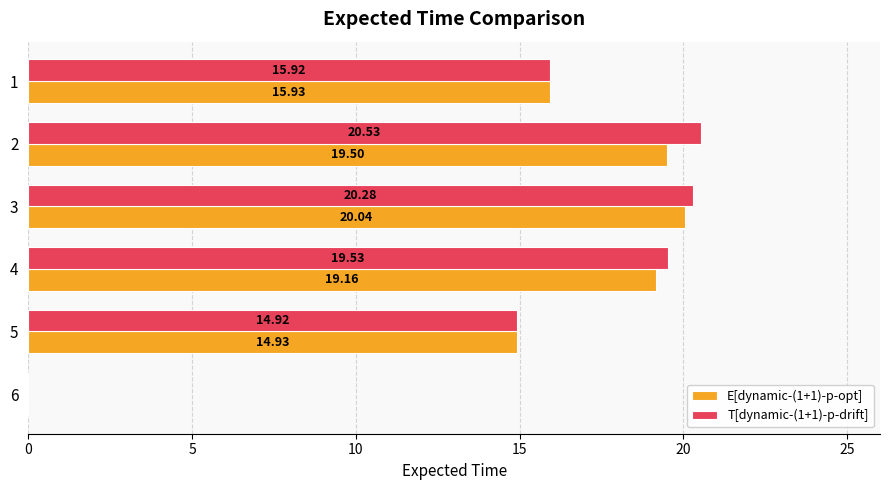

Between 6 and 4, which series saw the biggest shift?

T[dynamic-(1+1)-p-drift]